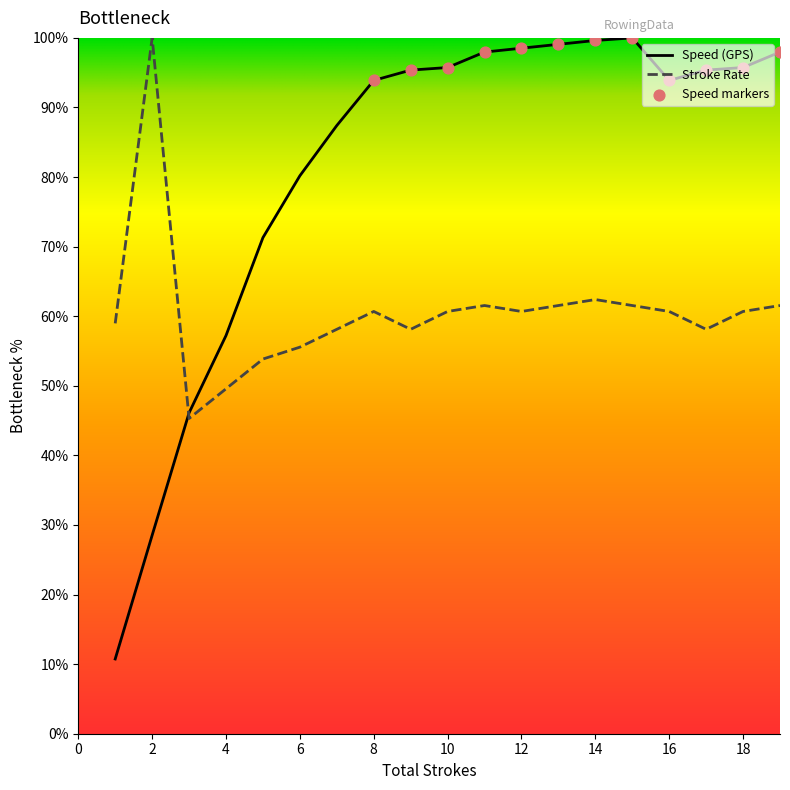

Is the value of Speed (GPS) at 11 greater than the value of Stroke Rate at 13?

Yes